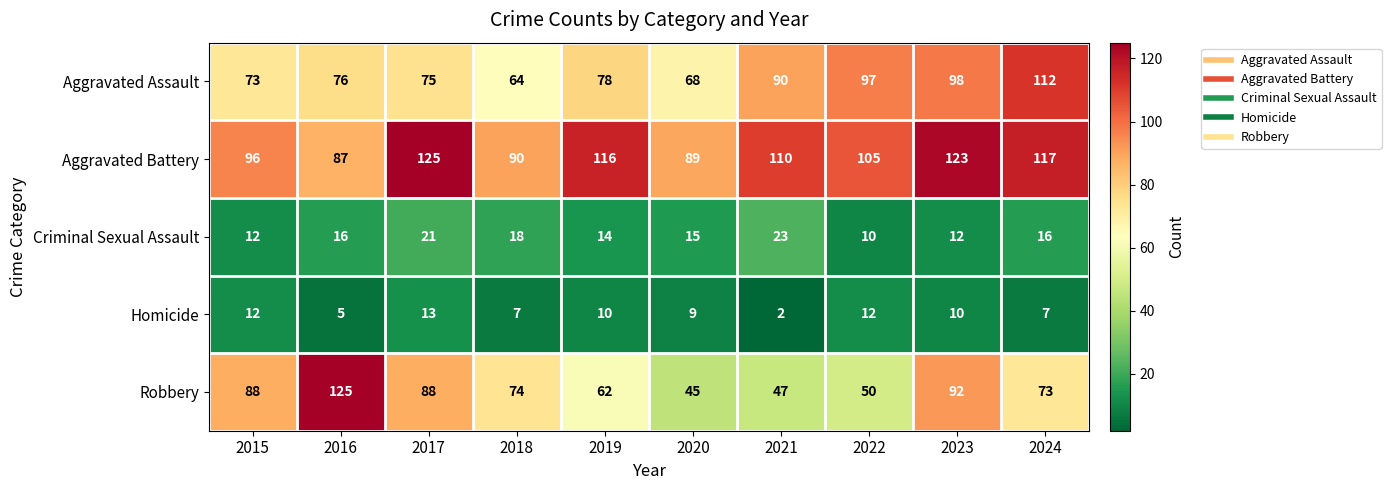

What is the difference between the maximum and minimum values in the Criminal Sexual Assault series?

13